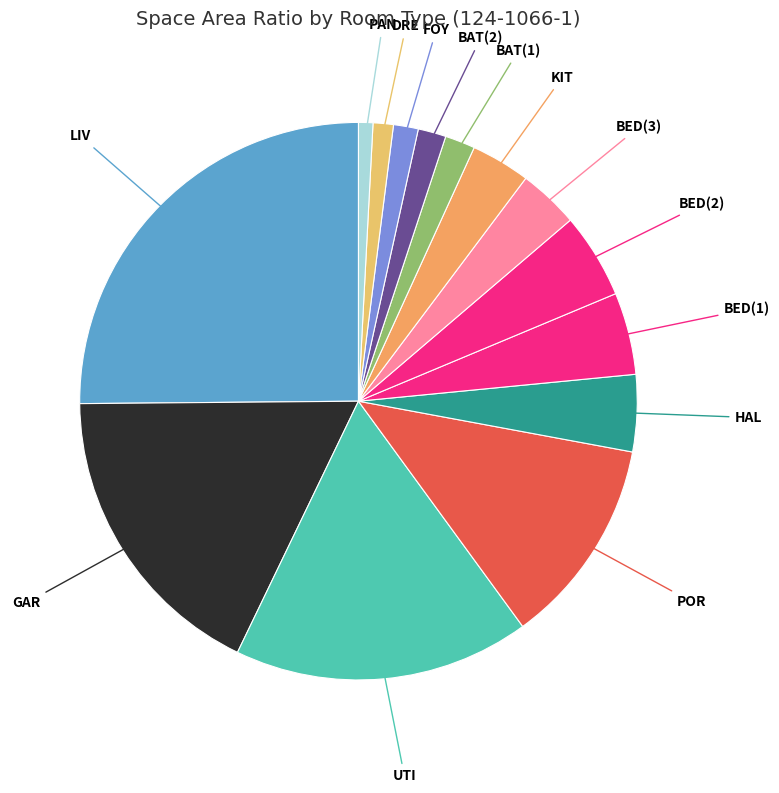

How many segments does this pie chart have?

14